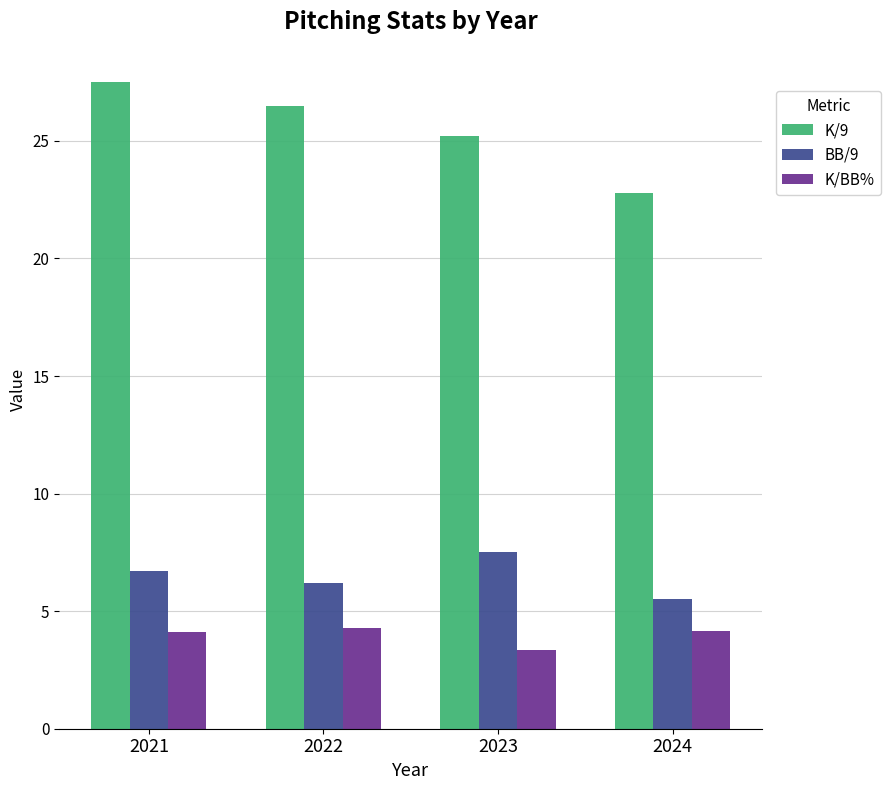

At which label does K/9 first exceed 26?

2021